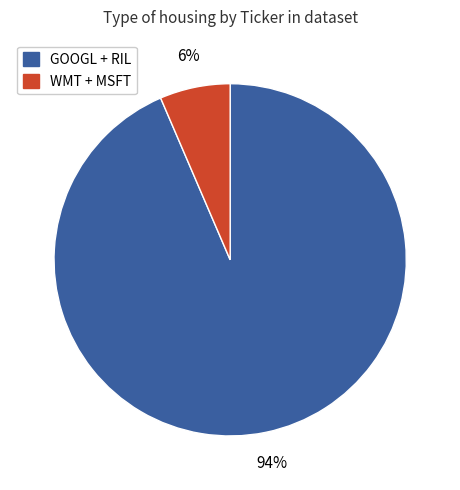

Which has a higher value, GOOGL + RIL or WMT + MSFT?

GOOGL + RIL